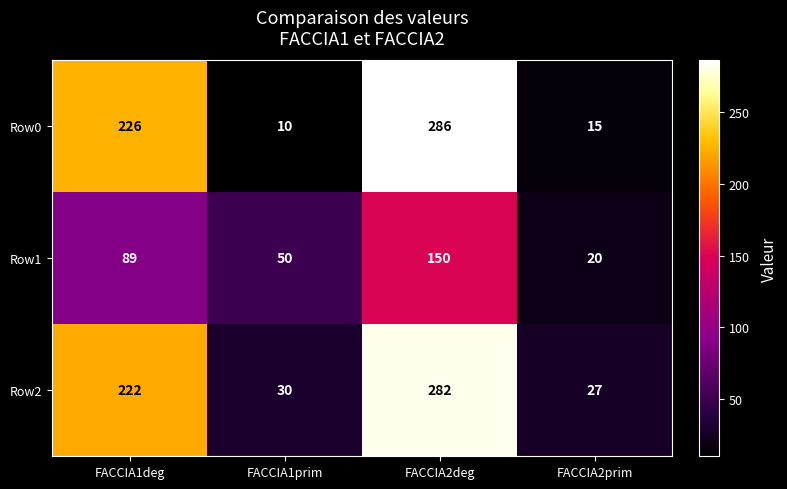

Which series changed the most between FACCIA1deg and FACCIA2prim?

Row0